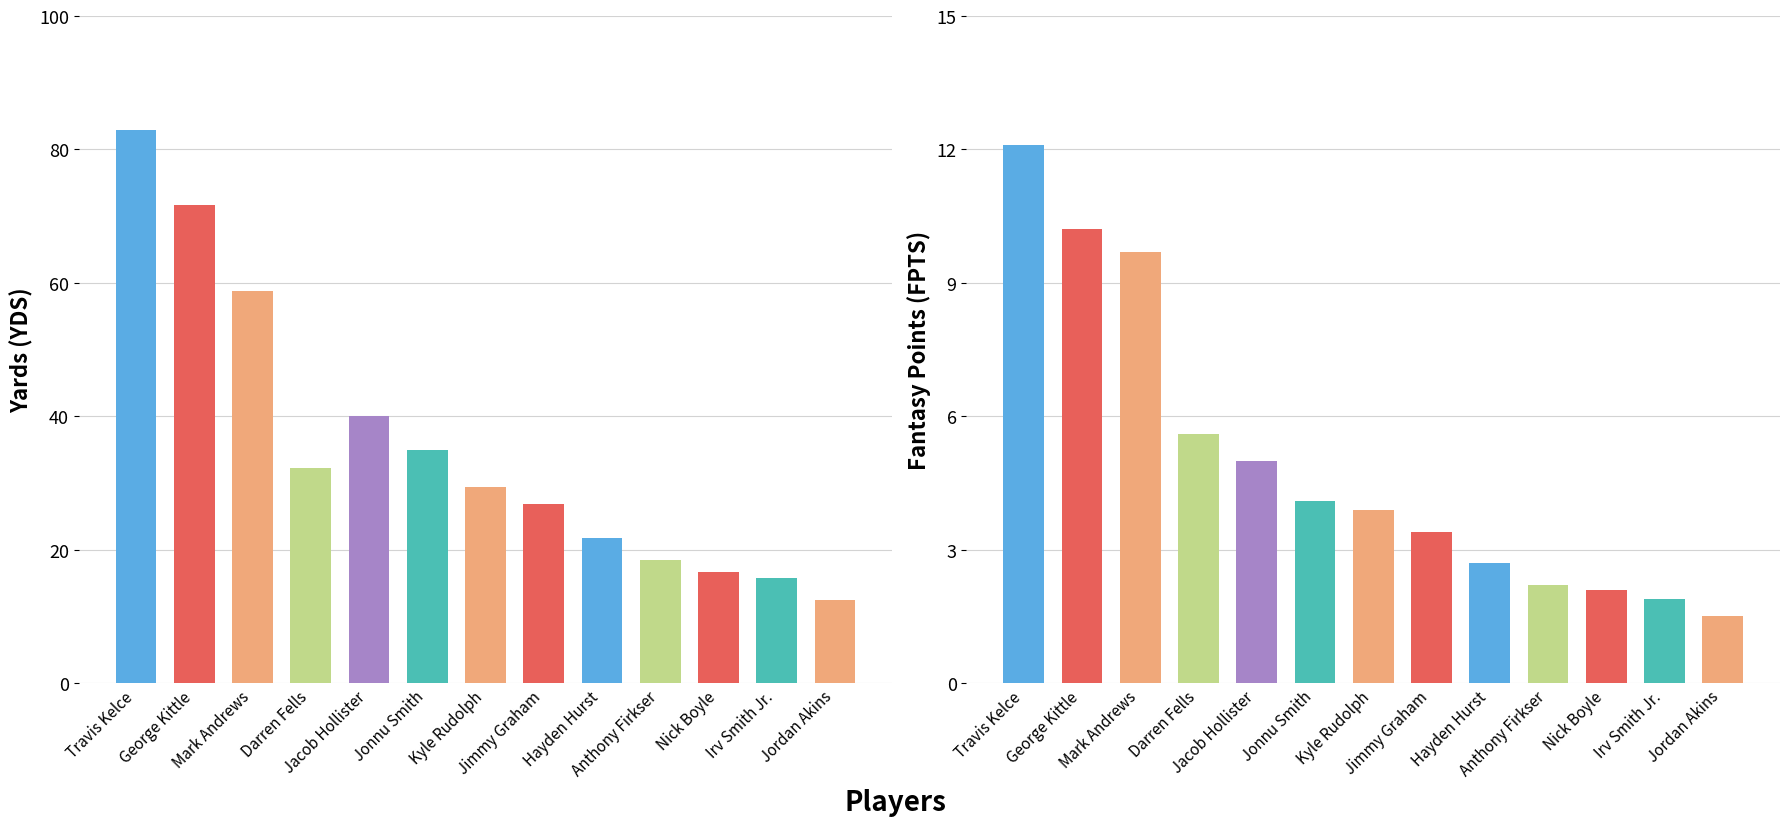

What is the total value across all series at Anthony Firkser?

20.6